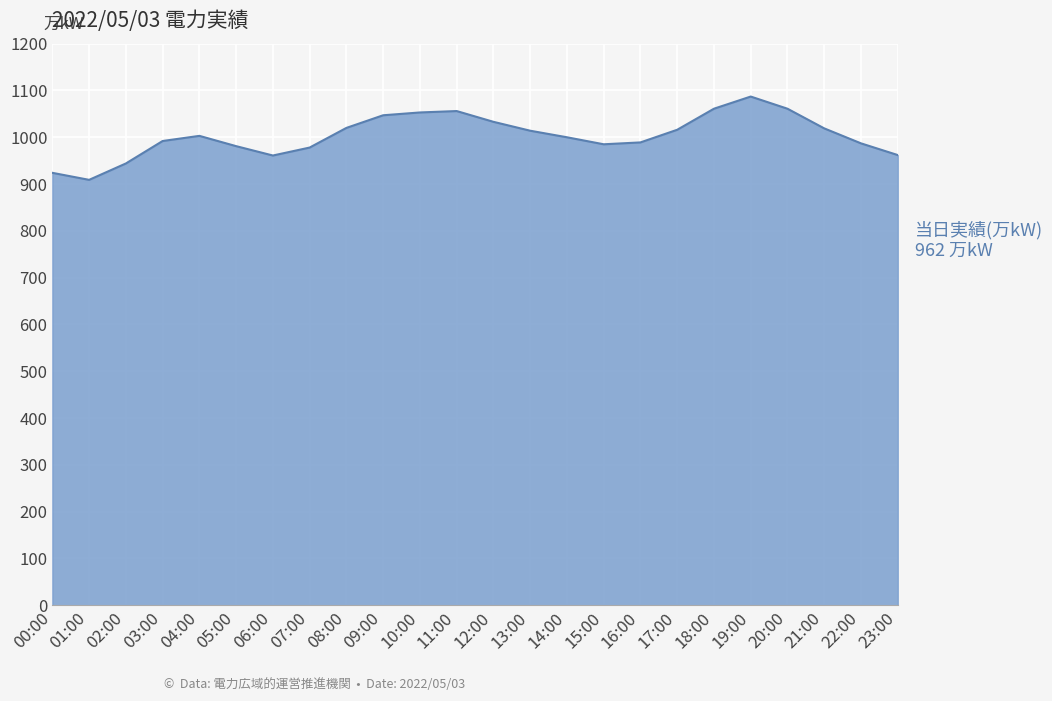

What is the approximate value at 04:00?

1003